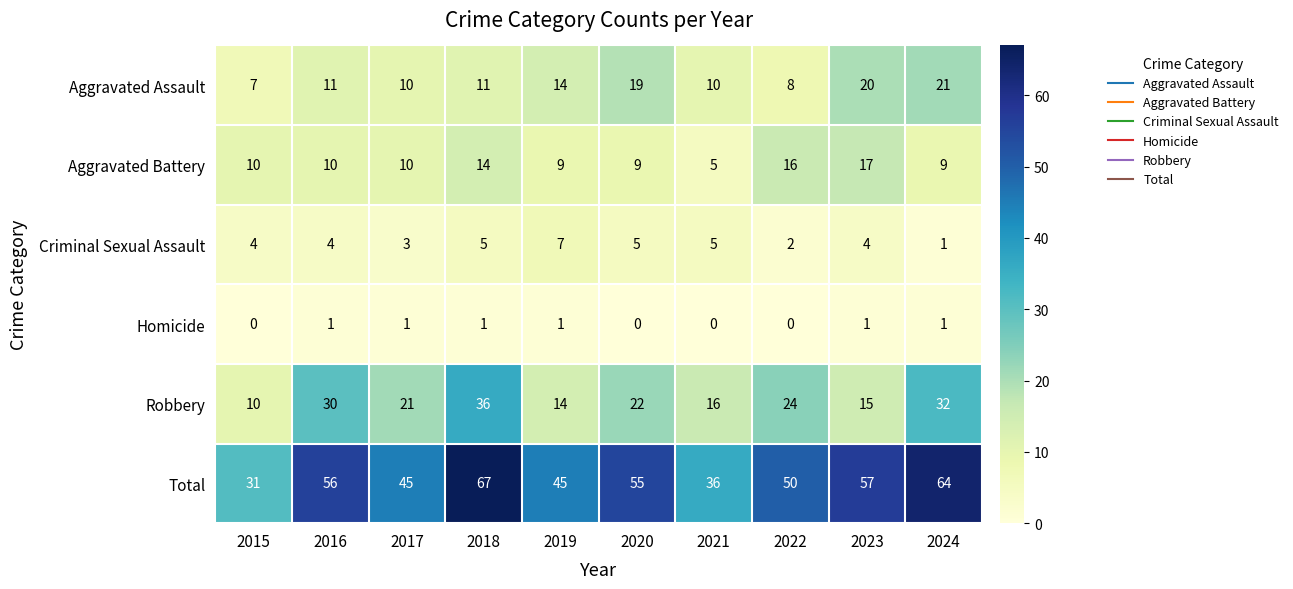

Is it true that Aggravated Assault equals 10 at 2017?

True